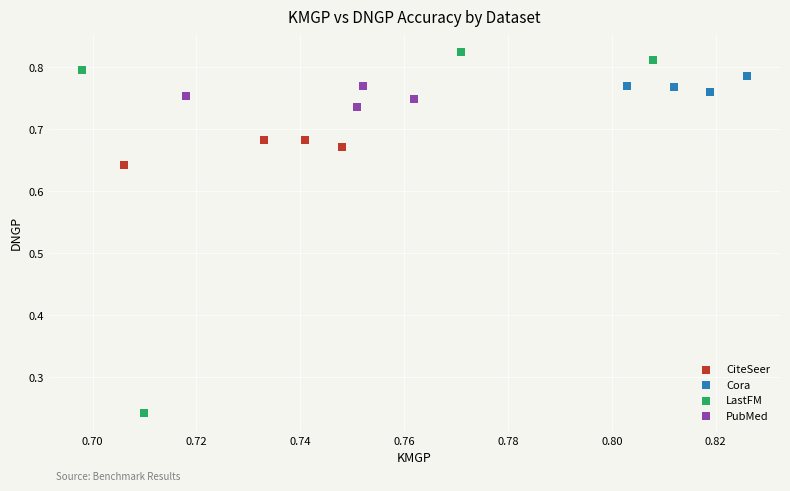

Which series reaches the maximum Y coordinate?

LastFM